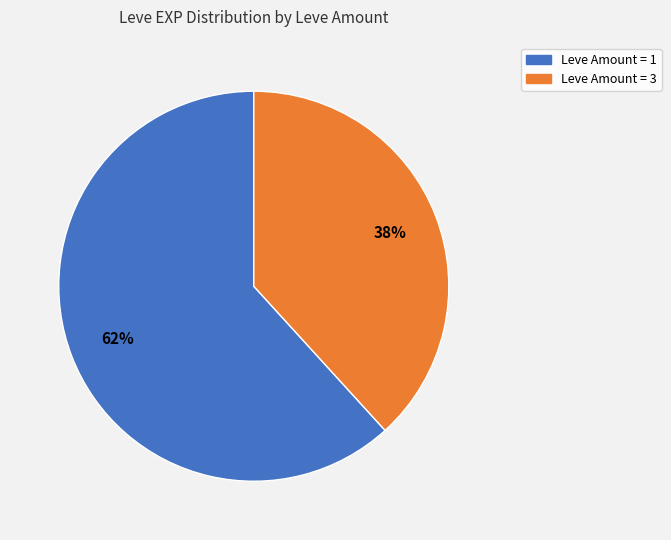

Is there any slice that represents more than half of the pie?

Yes